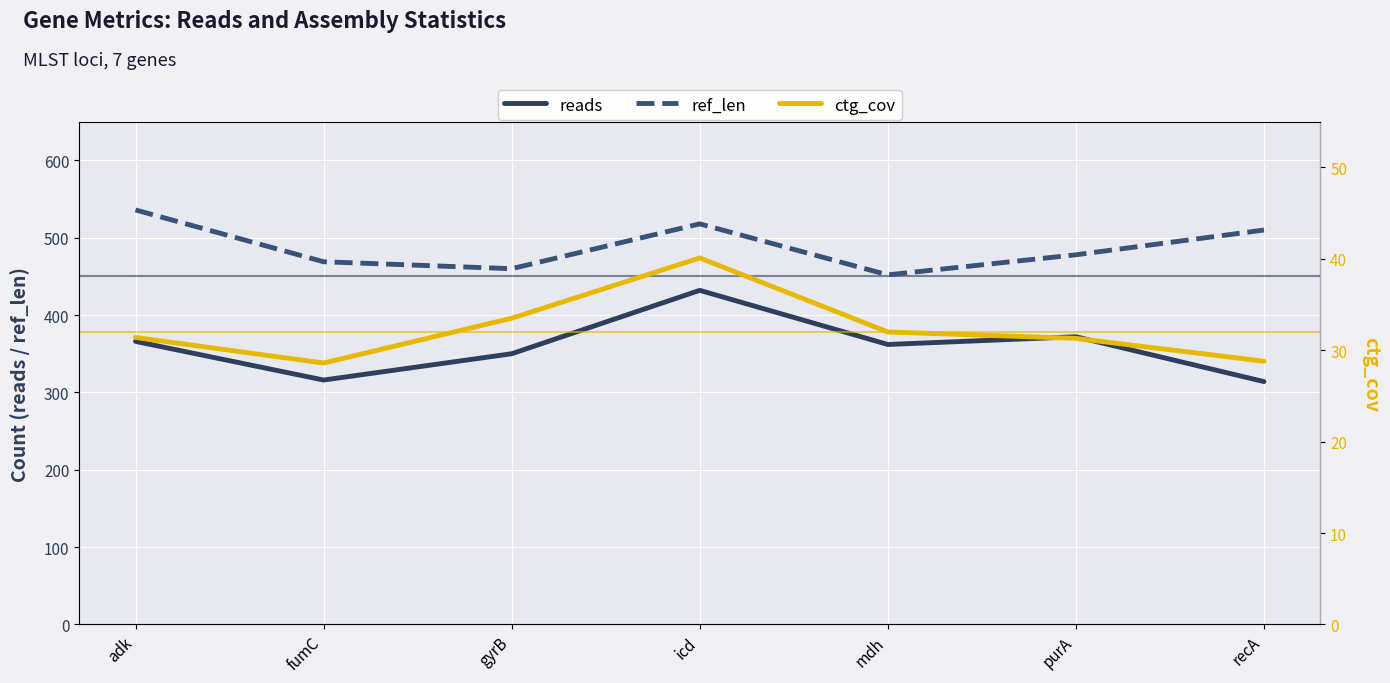

What is the sum of the ctg_cov values at fumC and purA?

59.9